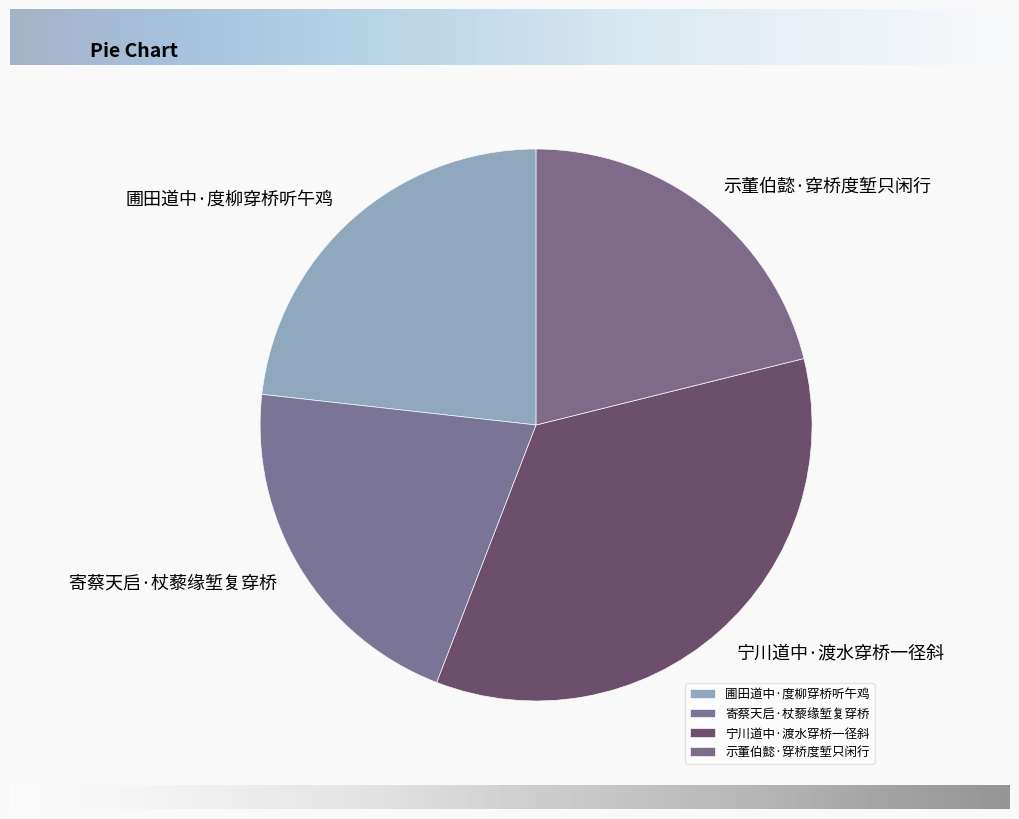

What is the ratio of the value at 圃田道中·度柳穿桥听午鸡 to the value at 宁川道中·渡水穿桥一径斜?

0.7